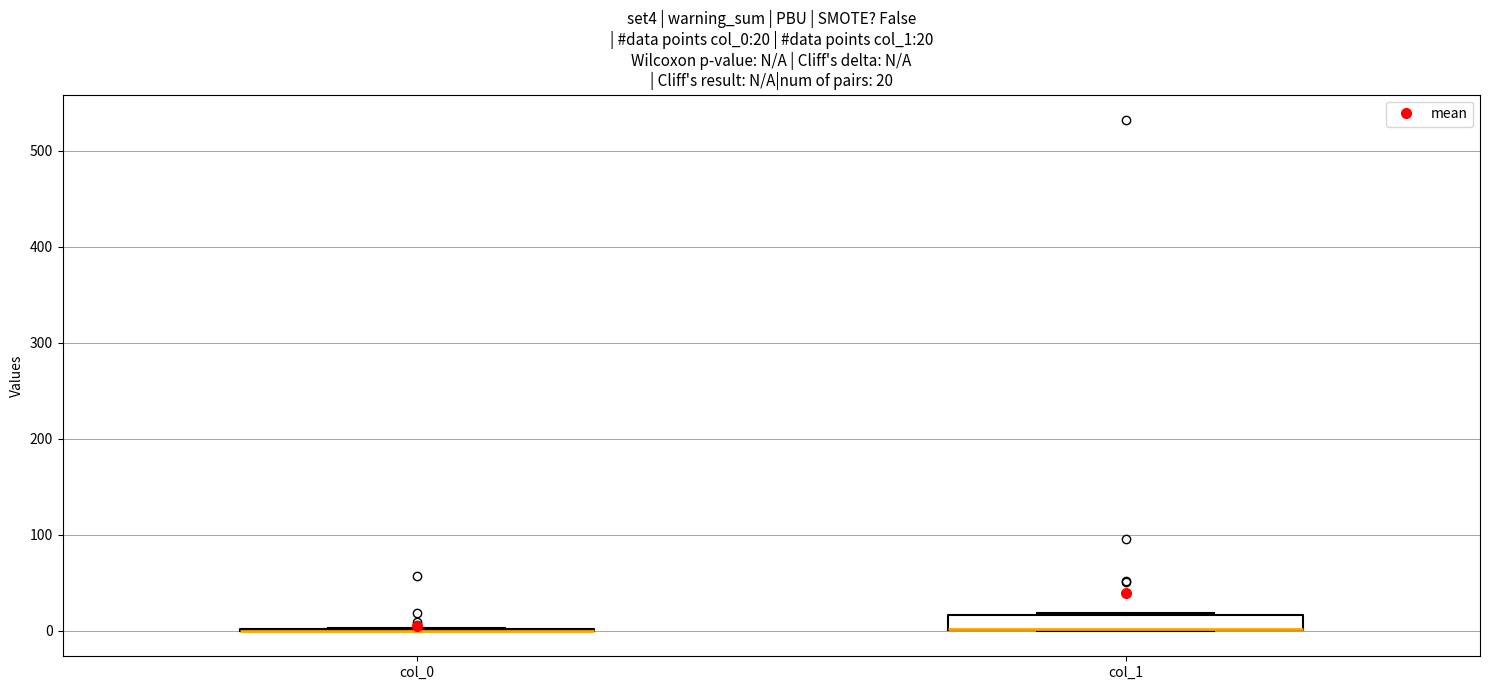

Comparing the boxes themselves (not the whiskers), which one is the tallest?

col_1